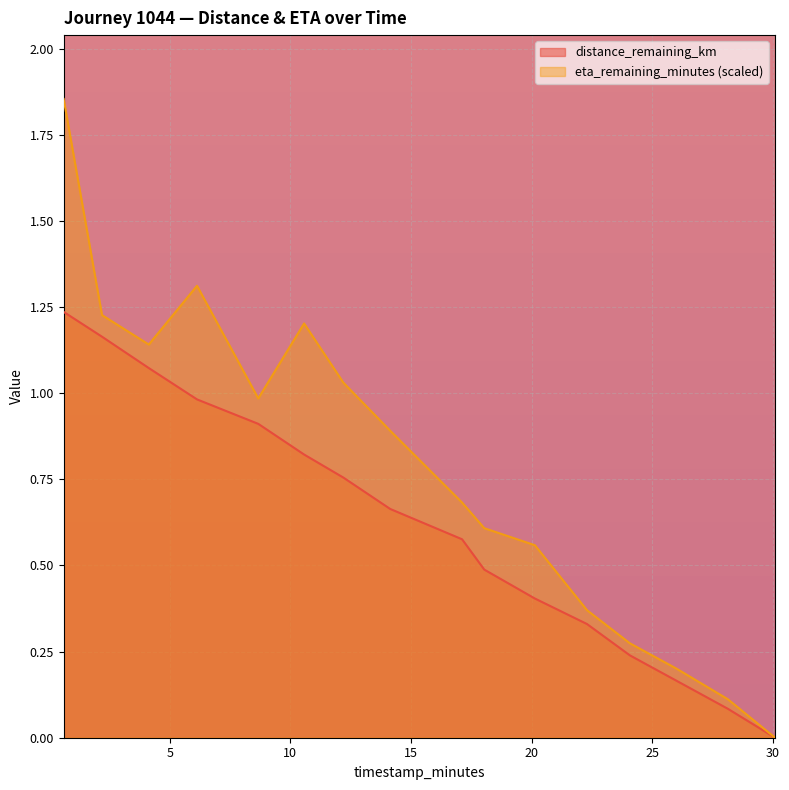

True or false: distance_remaining_km has more than 0 interior local peaks.

False